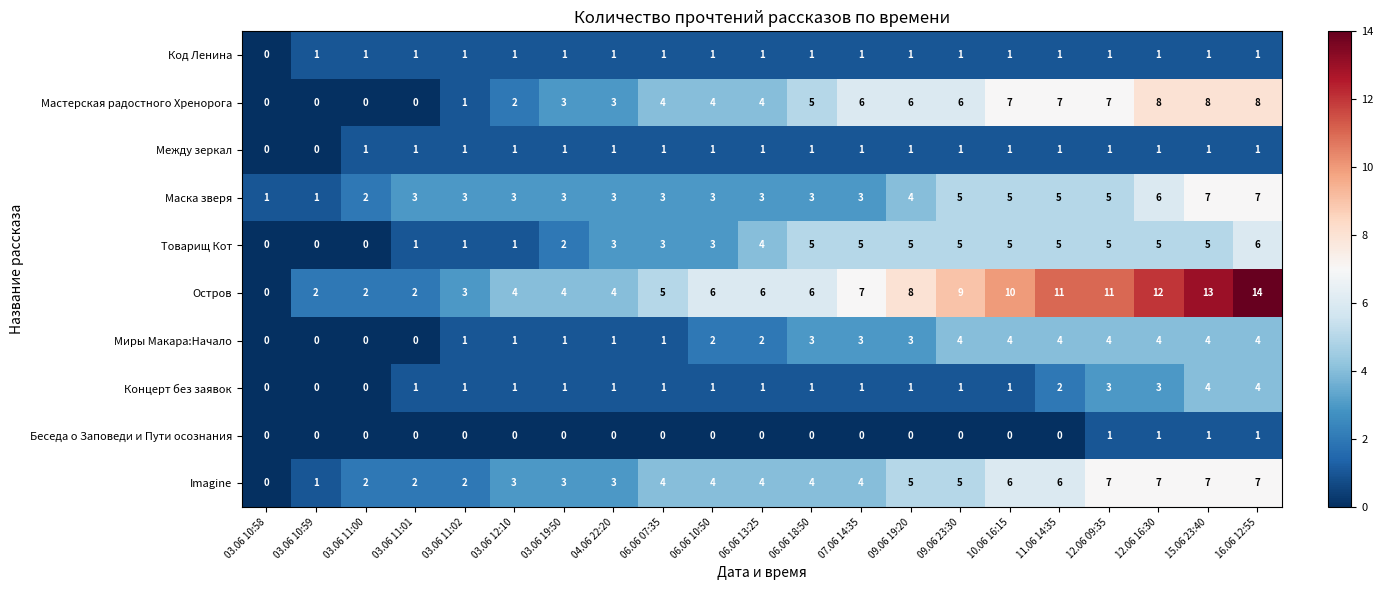

How many values in Концерт без заявок are above zero?

18